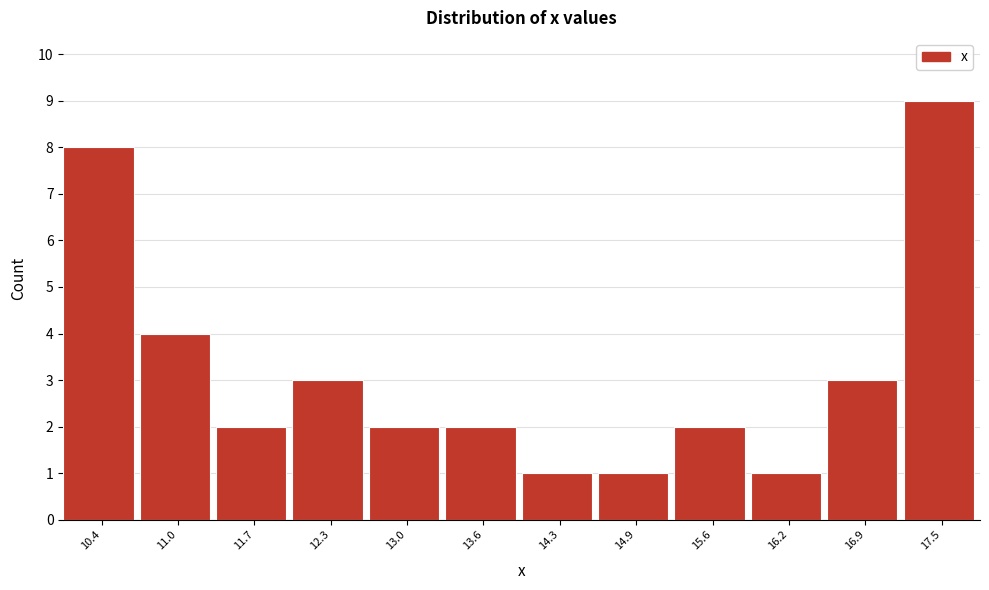

Reading left to right, what are all the values shown in this chart?

10.4=8	11.0=4	11.7=2	12.3=3	13.0=2	13.6=2	14.3=1	14.9=1	15.6=2	16.2=1	16.9=3	17.5=9